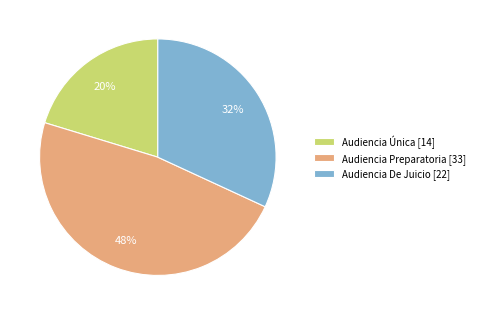

Between Audiencia Única and Audiencia Preparatoria, which is larger?

Audiencia Preparatoria